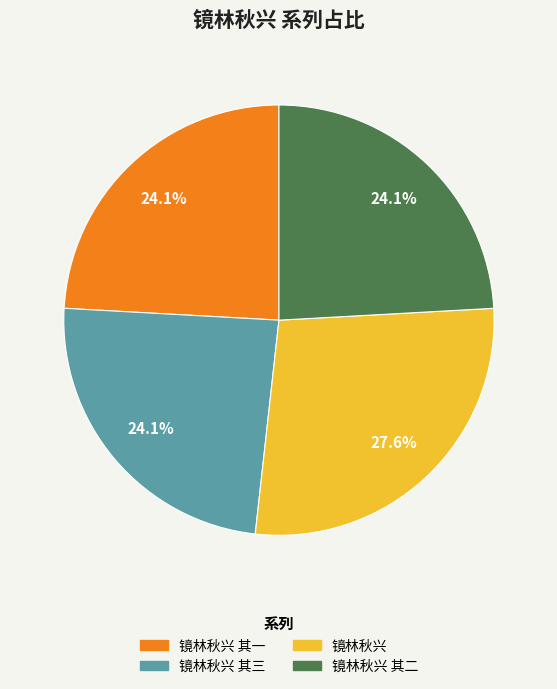

Does any single category account for the majority?

No